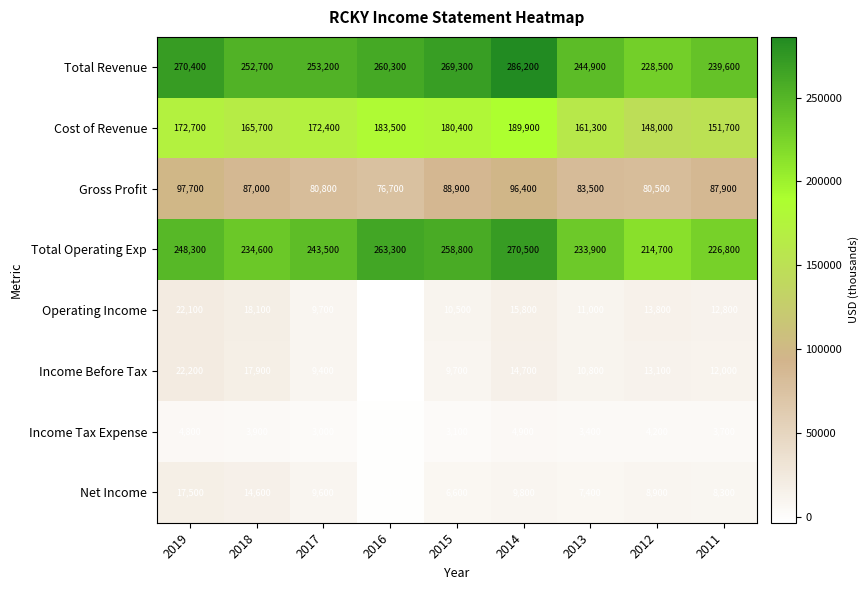

The value of Gross Profit at 2015 is 36602. True or false?

False